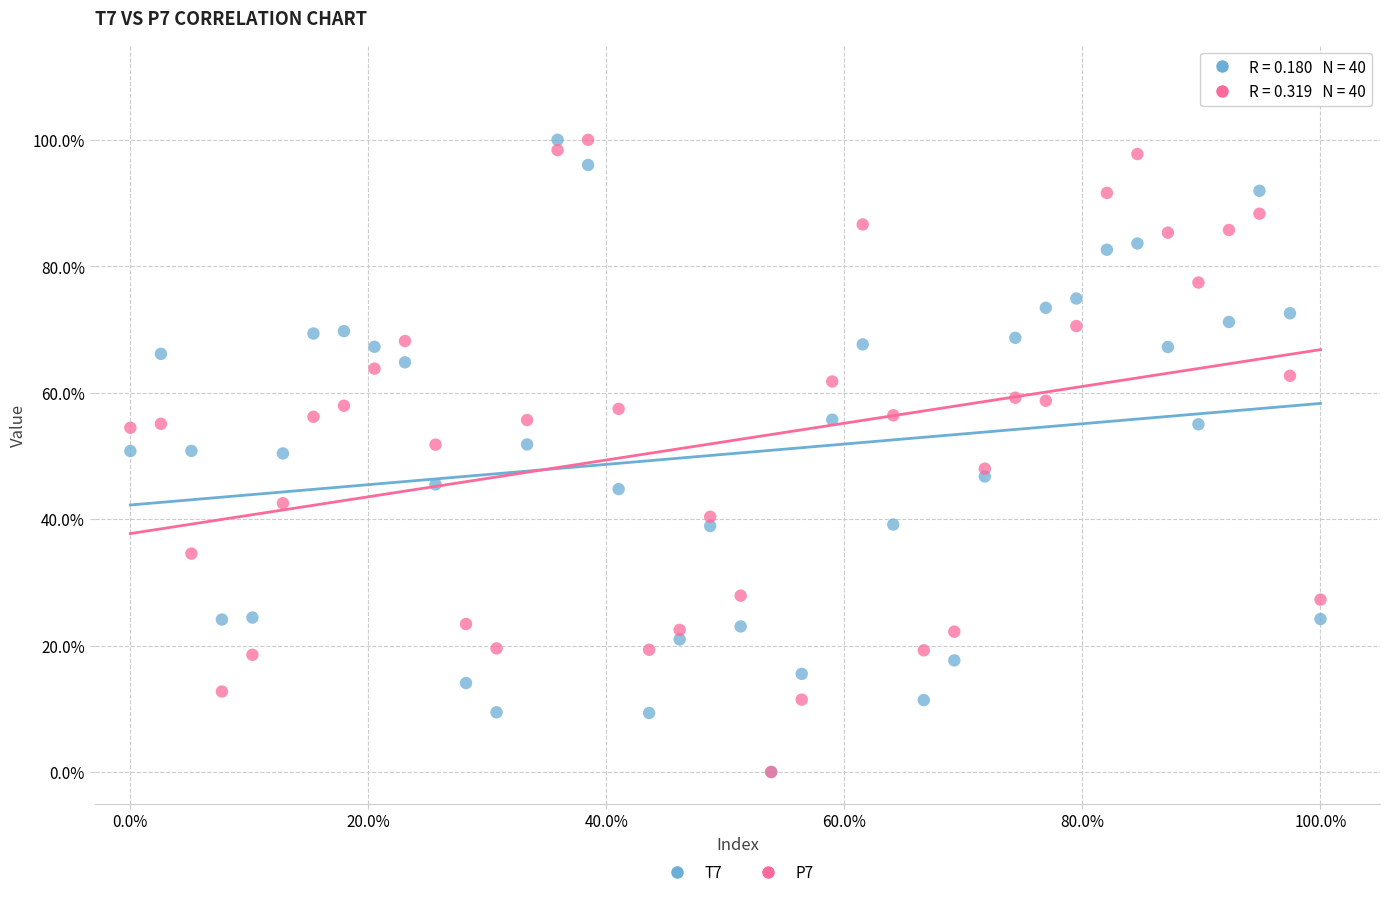

What are all the series names shown in the legend?

T7, P7